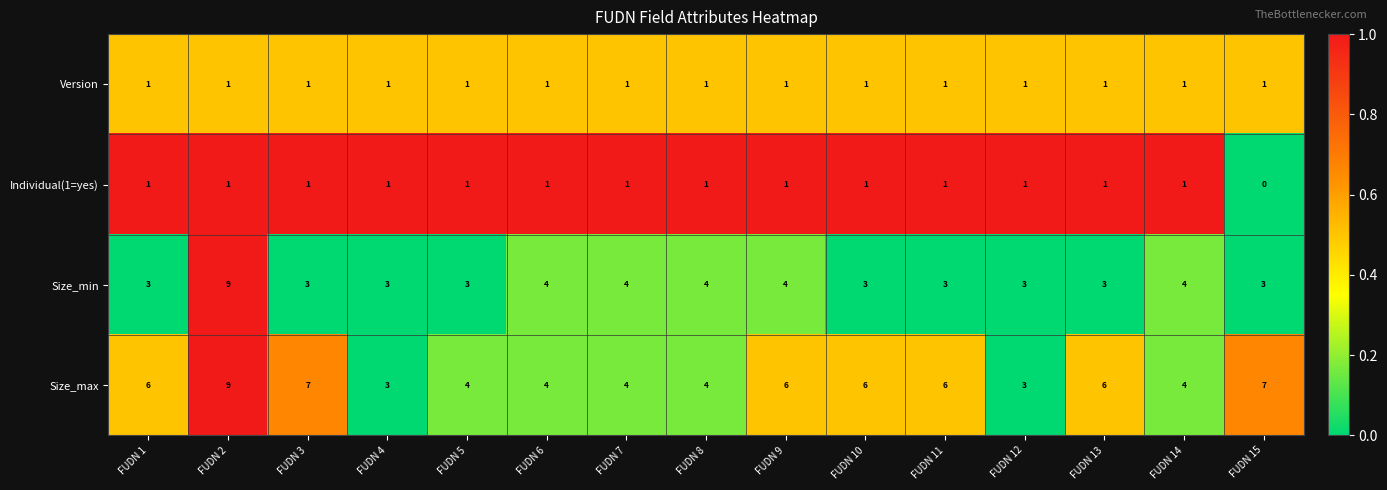

What is the greatest value displayed?

9